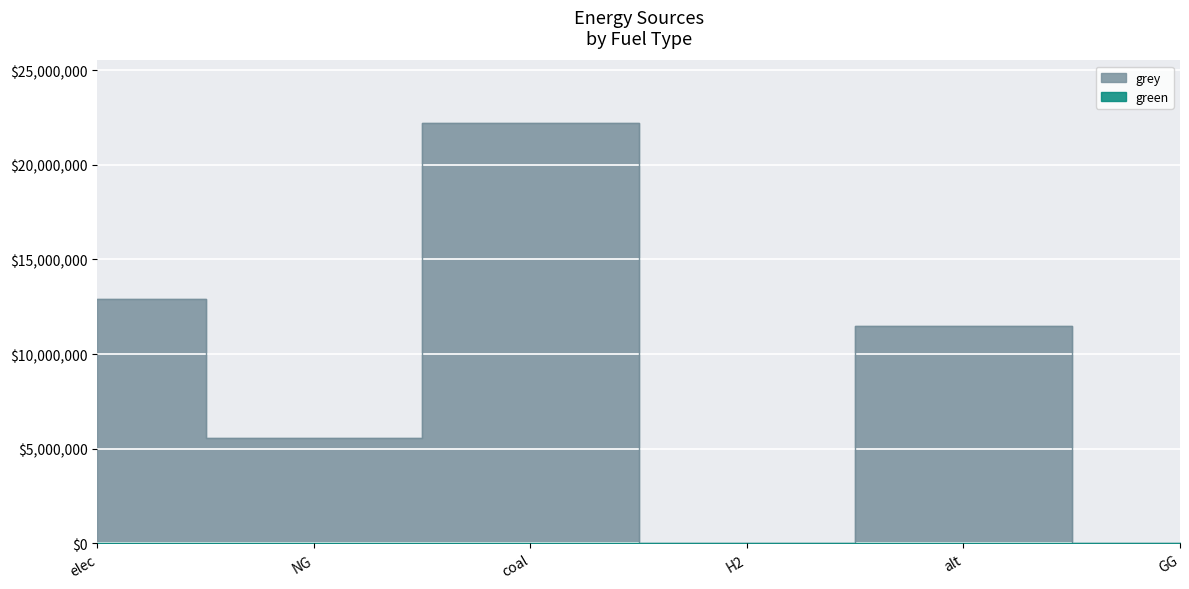

Where is the data nearest to the value 11090020?

alt